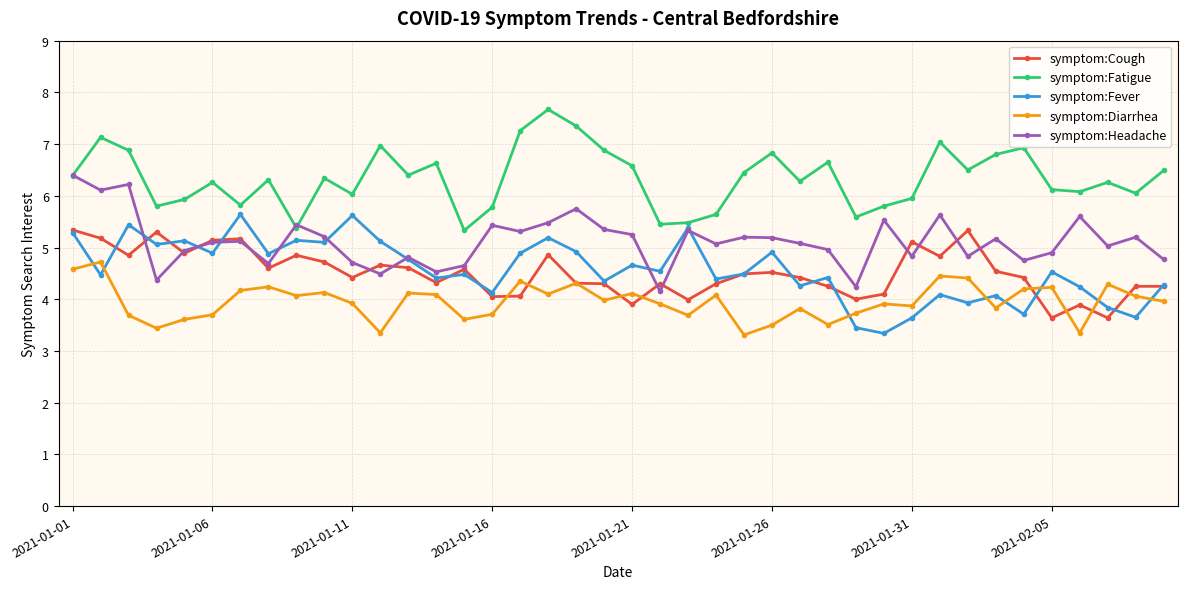

True or false: symptom:Fatigue and symptom:Fever cross at least once.

False